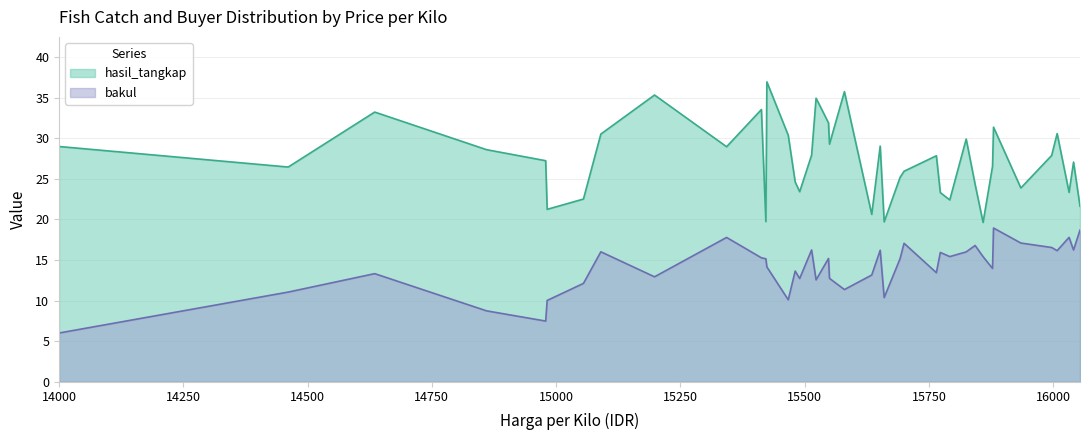

List the series in order of their overall mean, lowest first.

bakul, hasil_tangkap